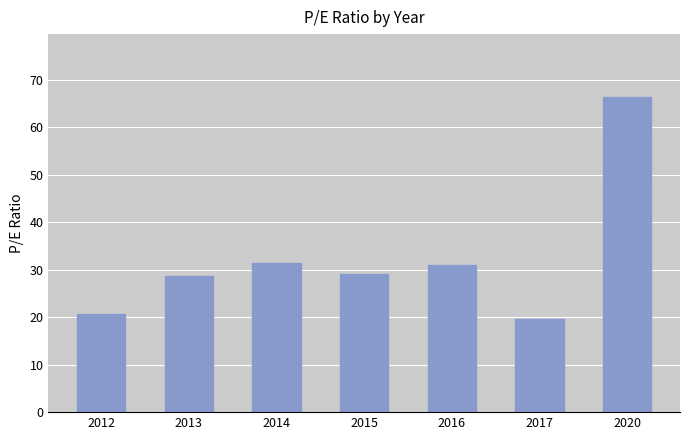

Approximately how many times larger is the value at 2016 compared to 2017?

1.6